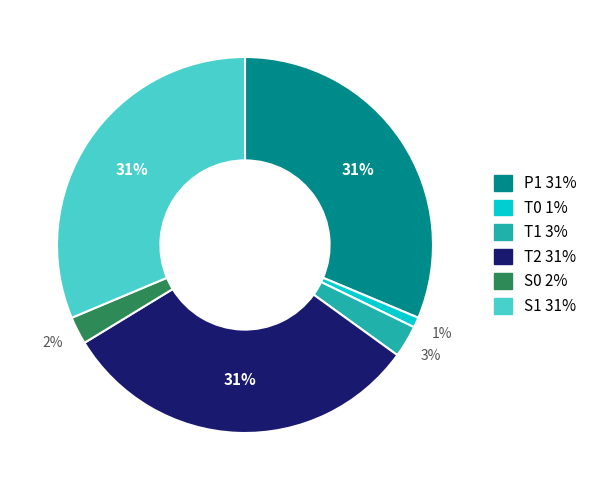

What is the smallest slice in the pie chart?

T0